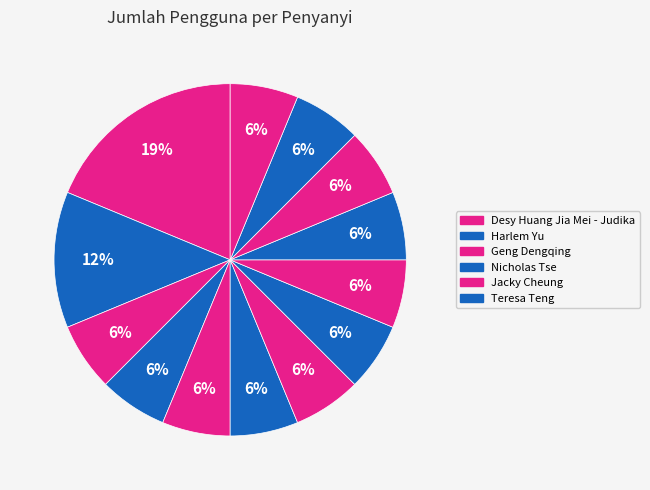

To the nearest percent, what is the average slice percentage?

8%